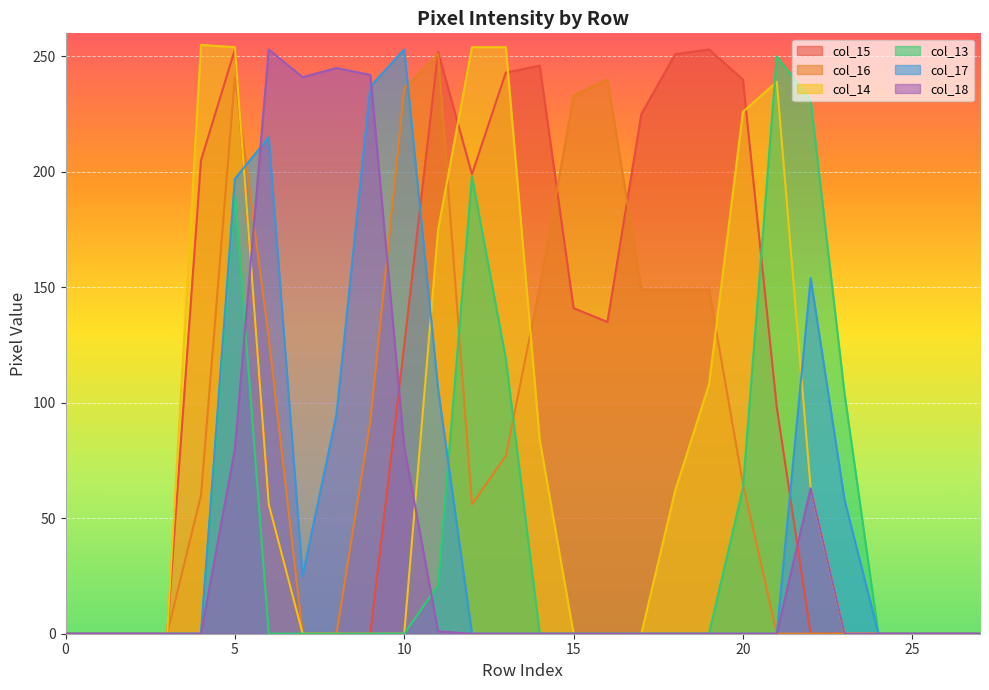

True or false: col_15 has a value of 111 at 20.

False